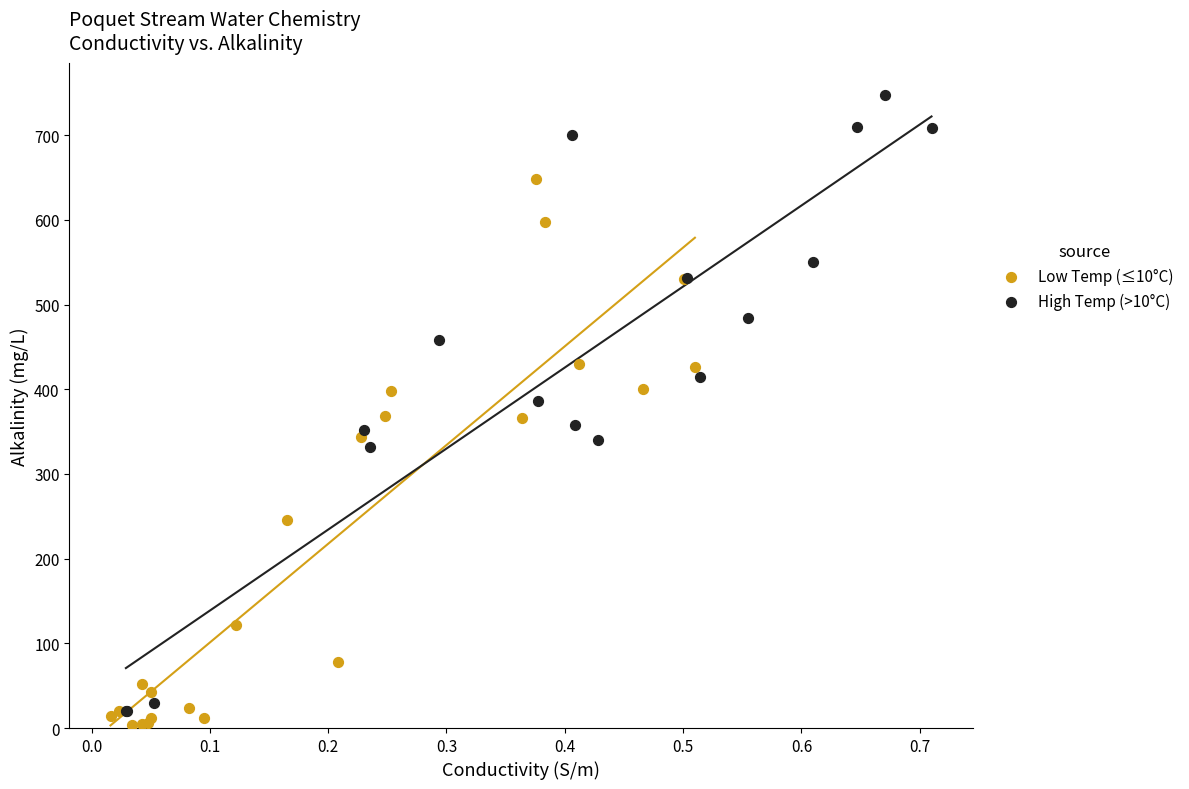

Which series reaches the maximum Y coordinate?

High Temp (>10°C)